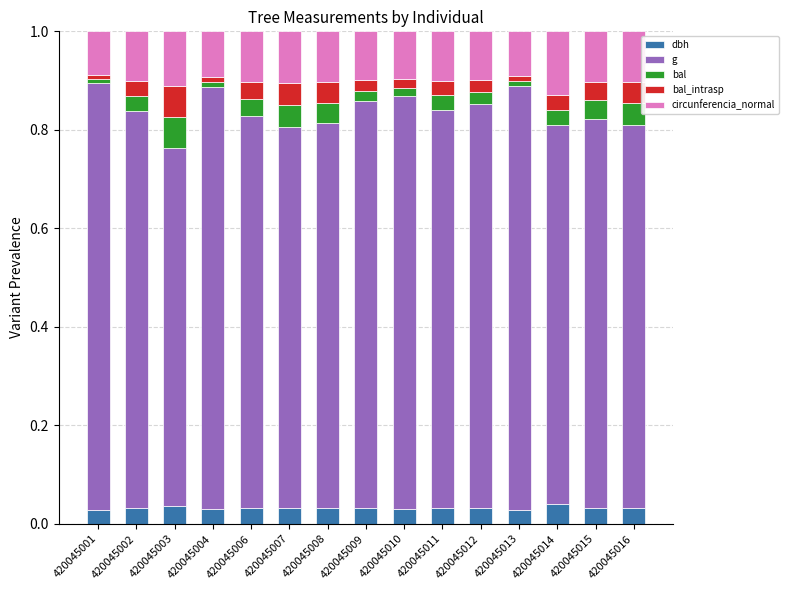

The value of dbh at 420045011 is 0.0. True or false?

True